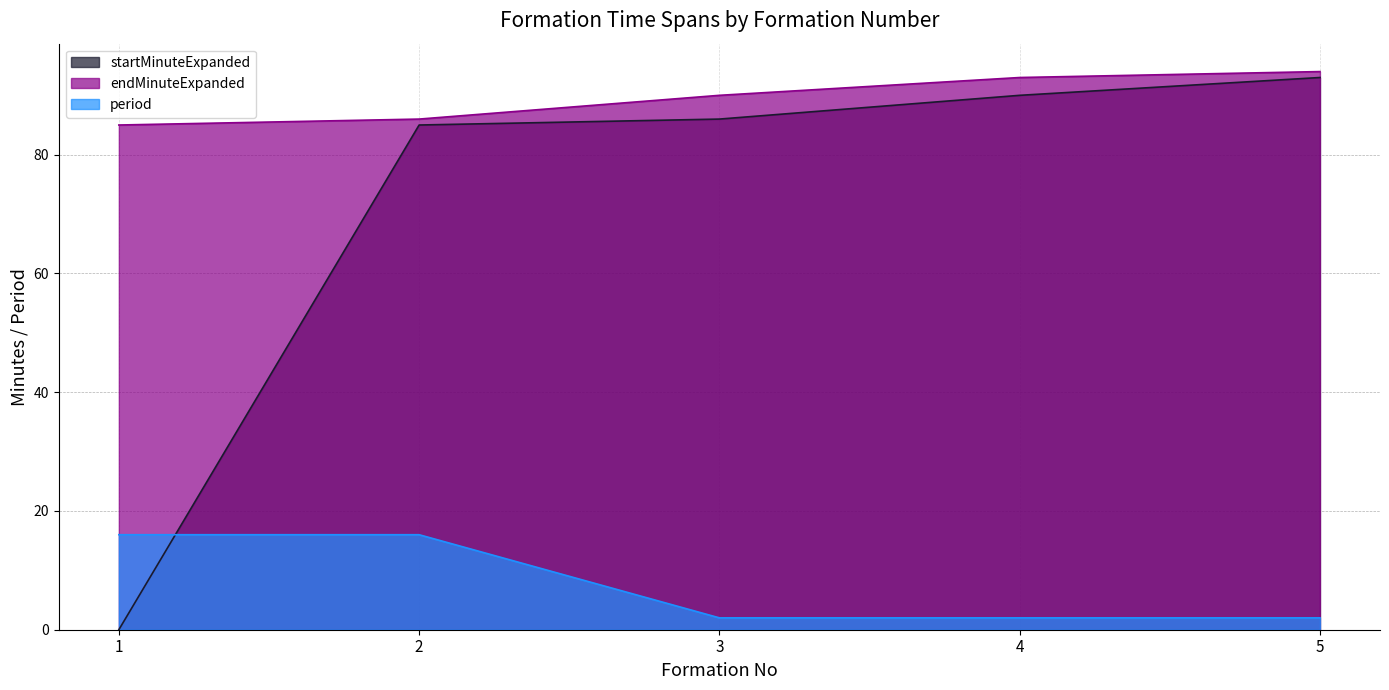

Between 2 and 3, which is larger?

3